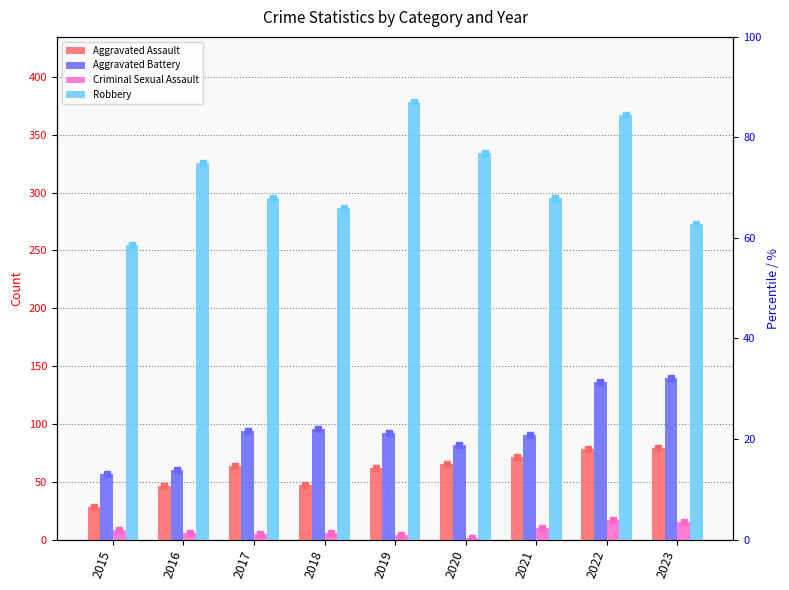

What is the highest value of the Criminal Sexual Assault series?

17